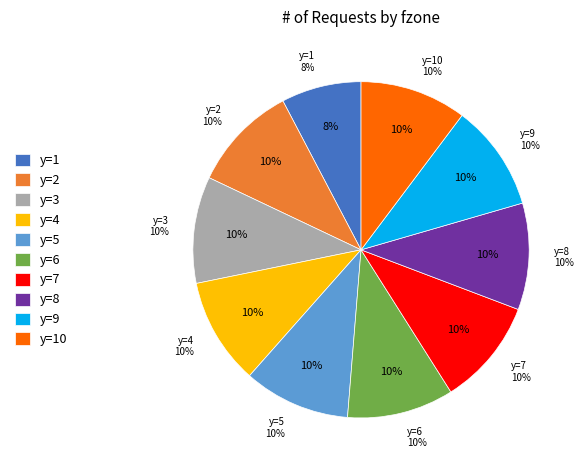

How many slices are in this pie chart?

10